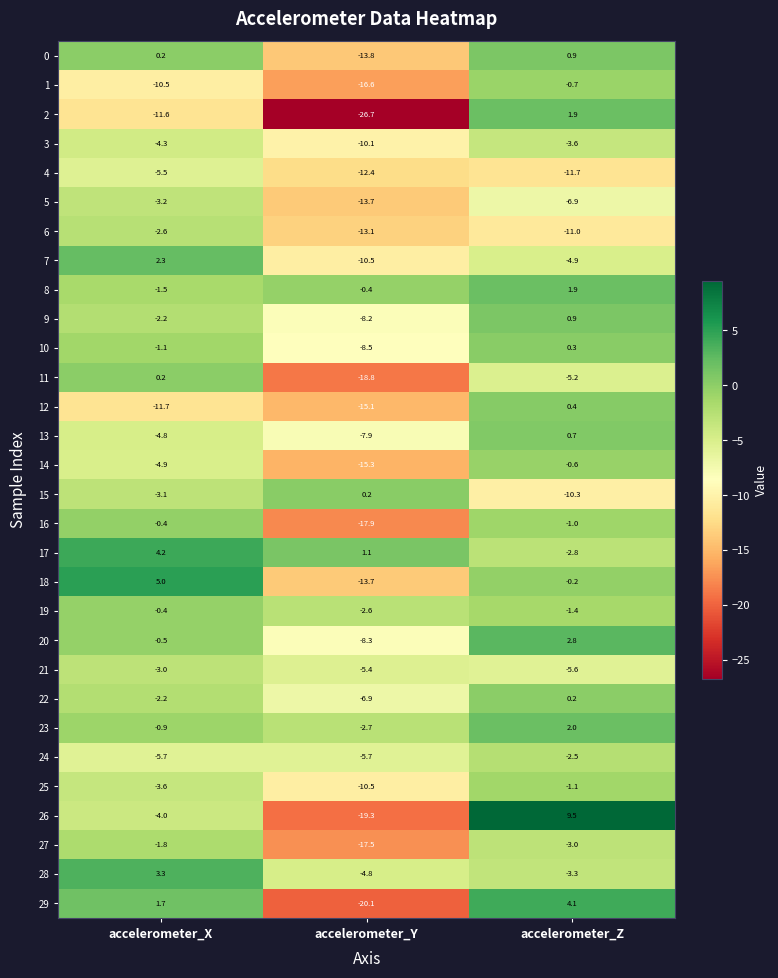

Which category has the lowest value across all series?

accelerometer_Y